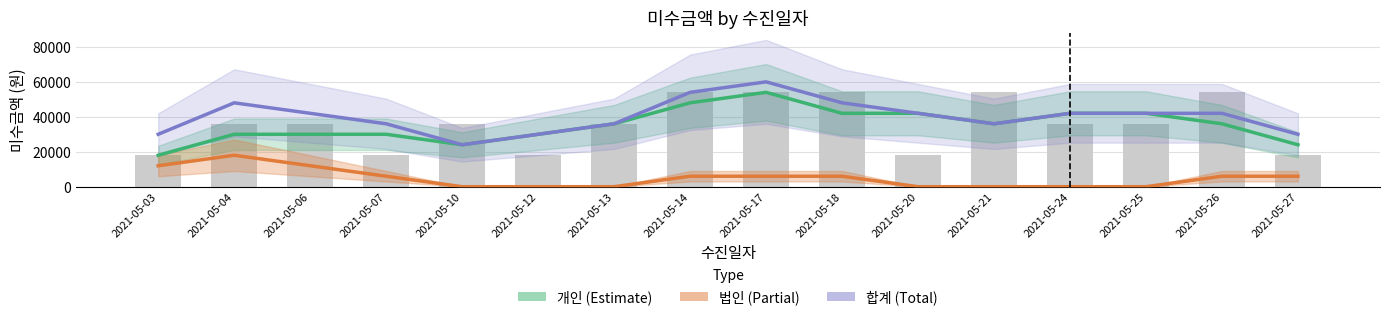

What is the total value across all series at 2021-05-07?

72000